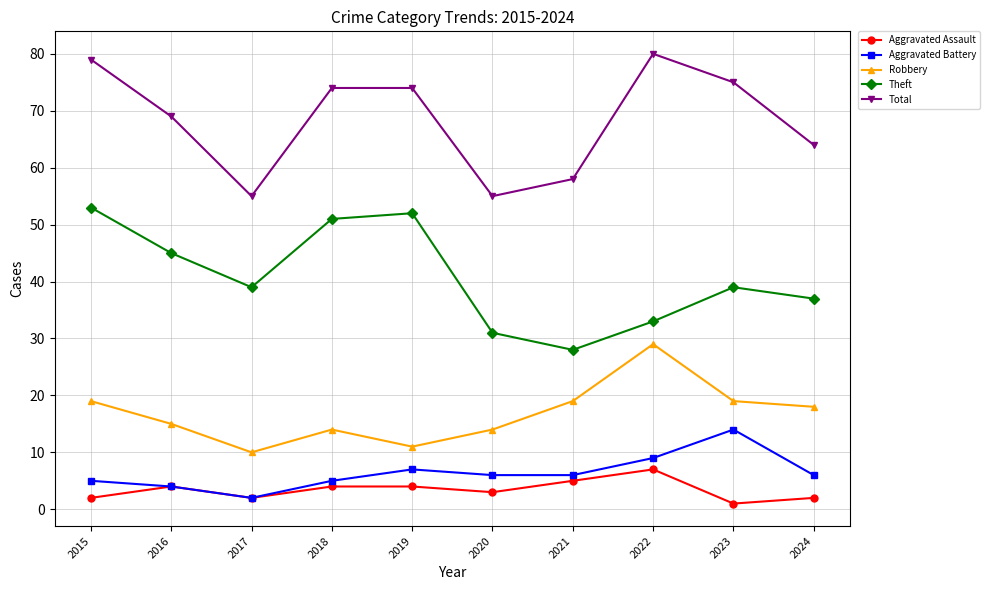

What is the difference between the maximum and second lowest values in the Robbery series?

18